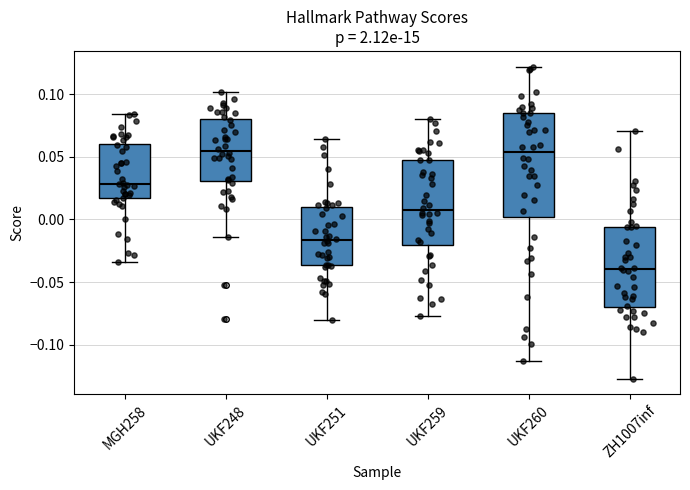

Which box is the tallest, from its lower edge to its upper edge?

UKF260